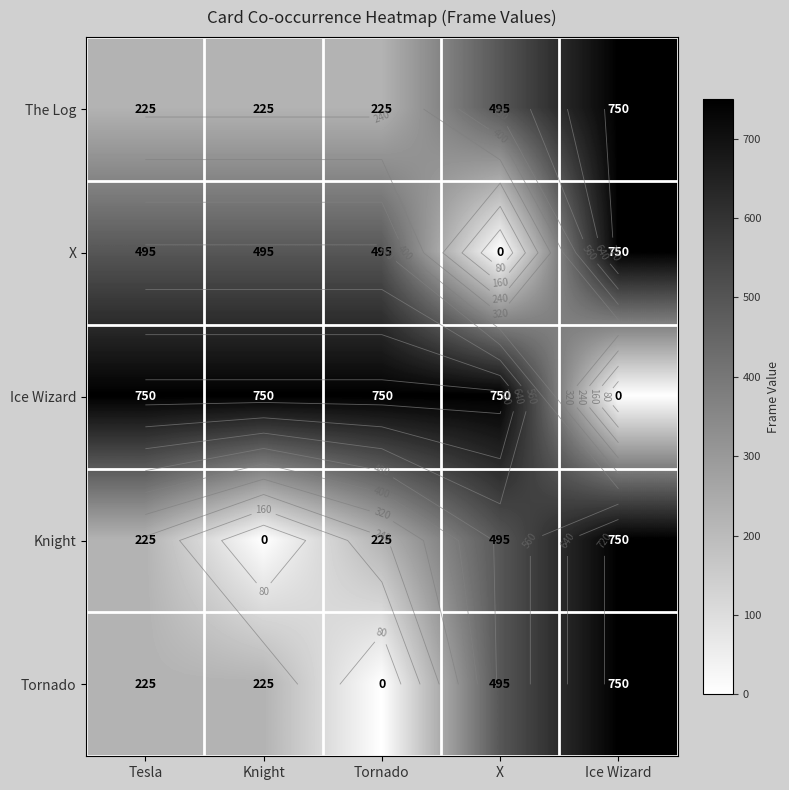

What is the sum of the The Log values at Ice Wizard and Tornado?

975